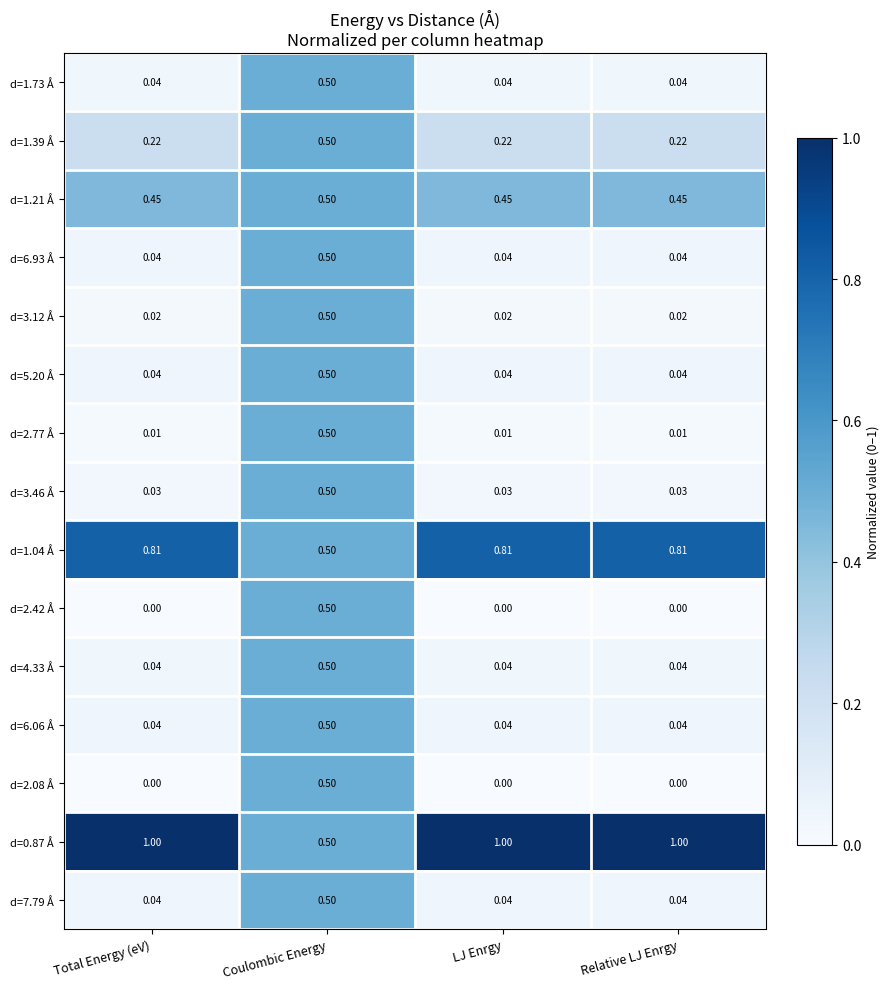

At which label does d=0.87 Å reach its minimum?

Coulombic Energy